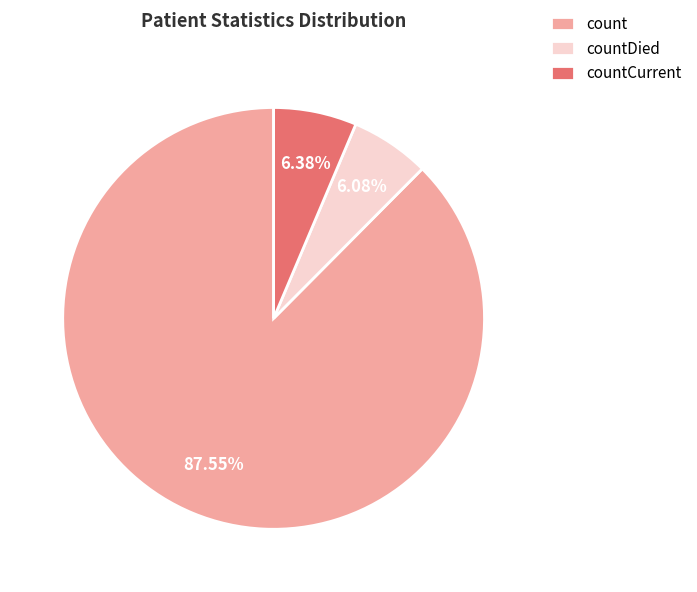

Between count and countDied, which is larger?

count